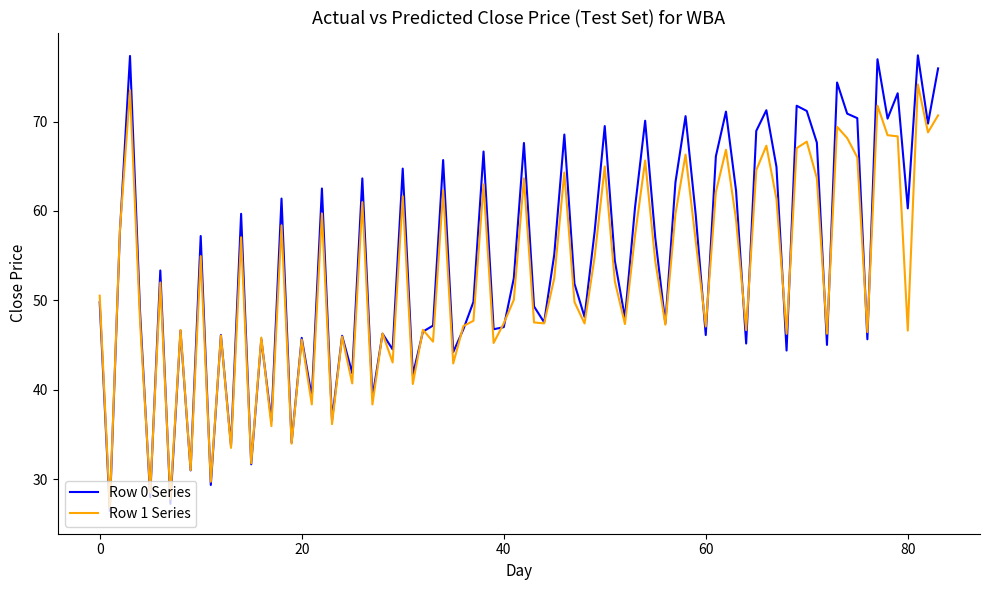

What is the minimum value shown in the chart?

26.5